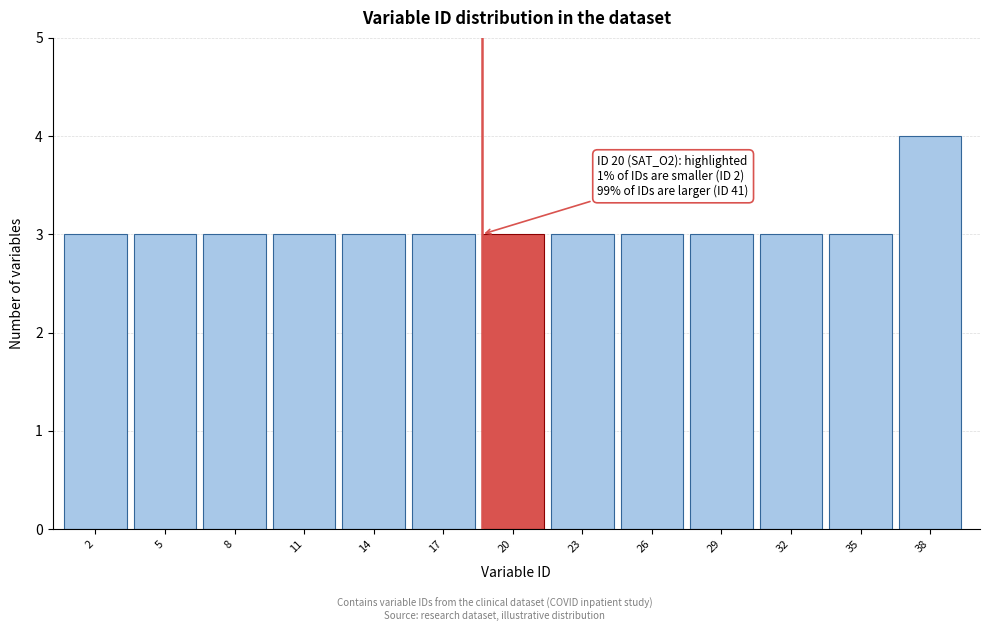

Reading left to right, transcribe all the data shown in this chart.

3	3	3	3	3	3	3	3	3	3	3	3	4